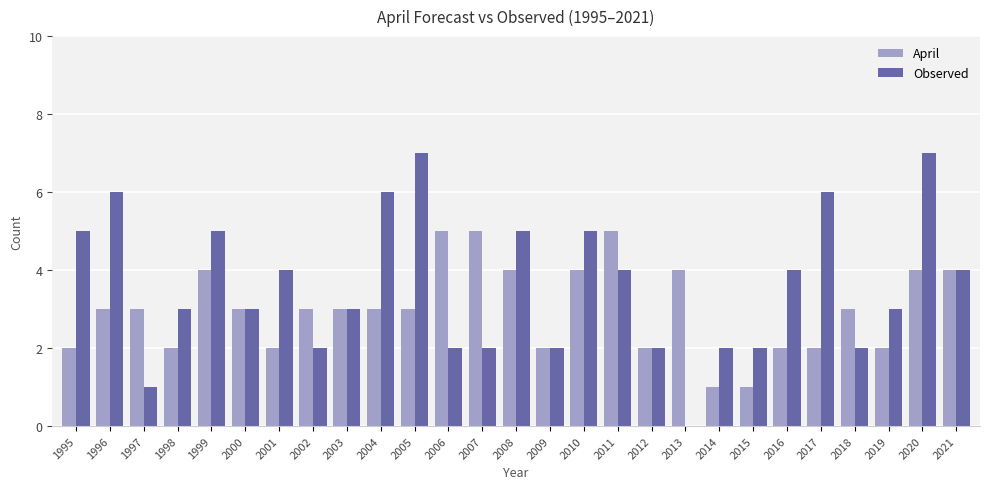

Is the value of April at 2006 greater than the value of Observed at 2009?

Yes